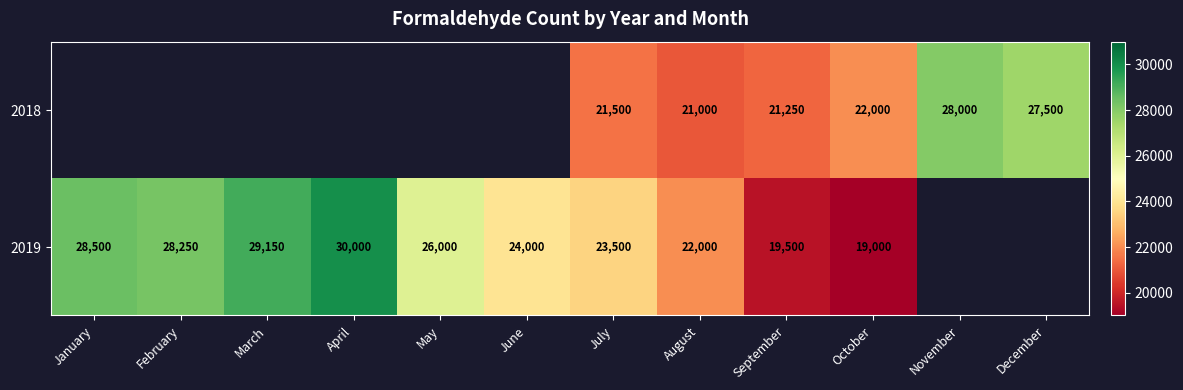

What is the total value across all series at August?

43000